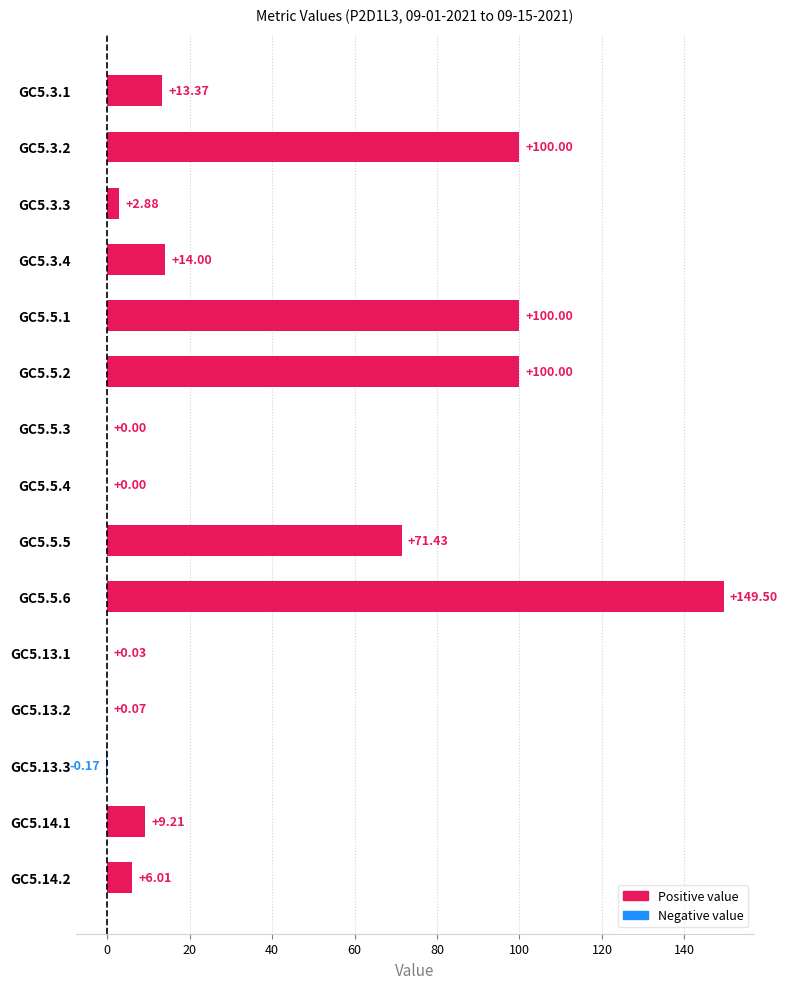

Between GC5.14.2 and GC5.5.4, which is larger?

GC5.14.2